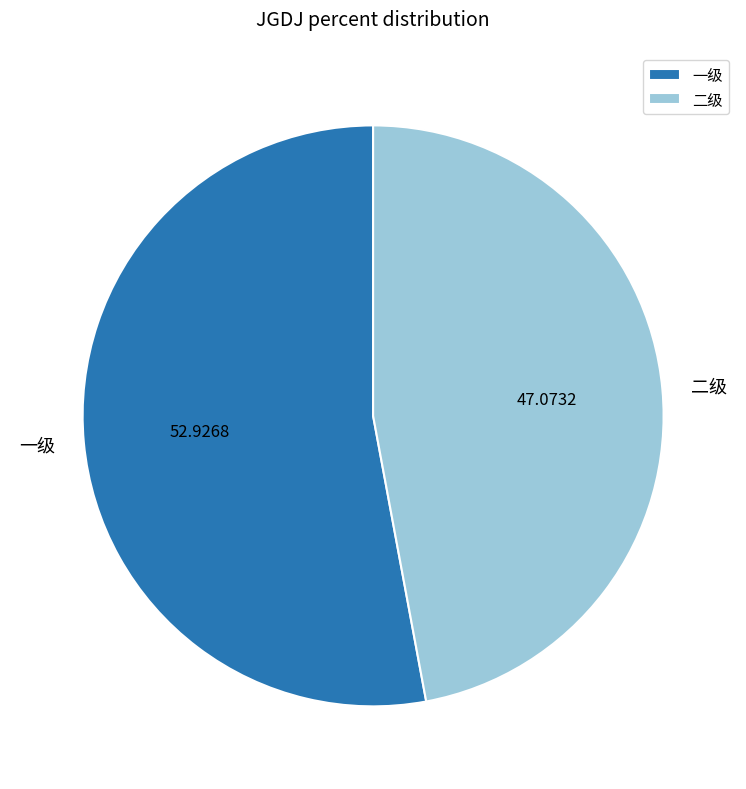

Rank the categories by value from lowest to highest.

二级, 一级